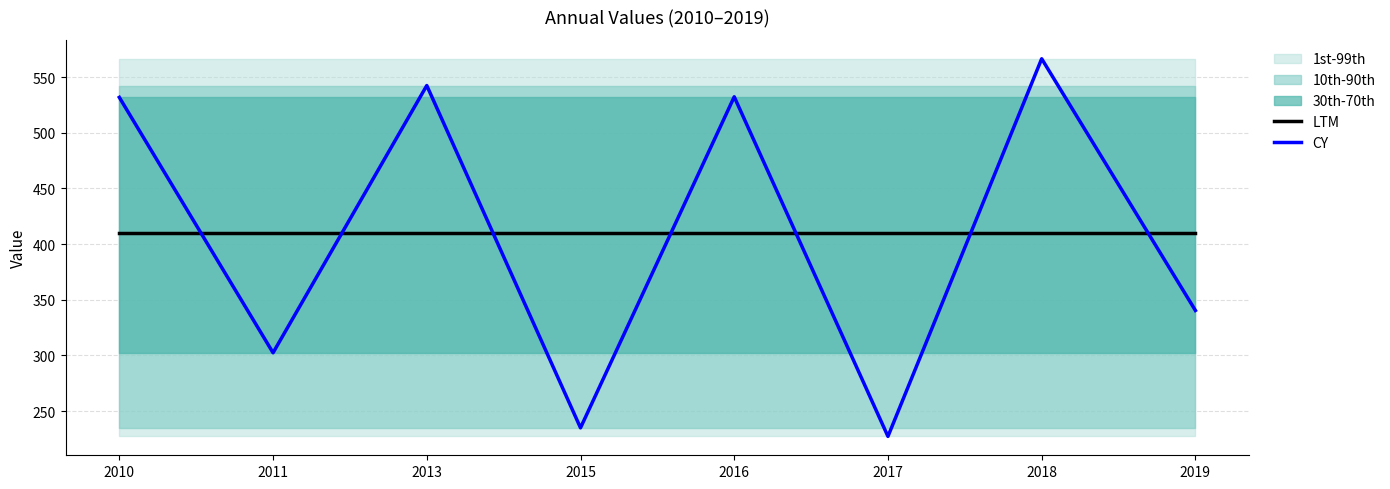

The LTM series shows 618.9 at 2010. True or false?

False